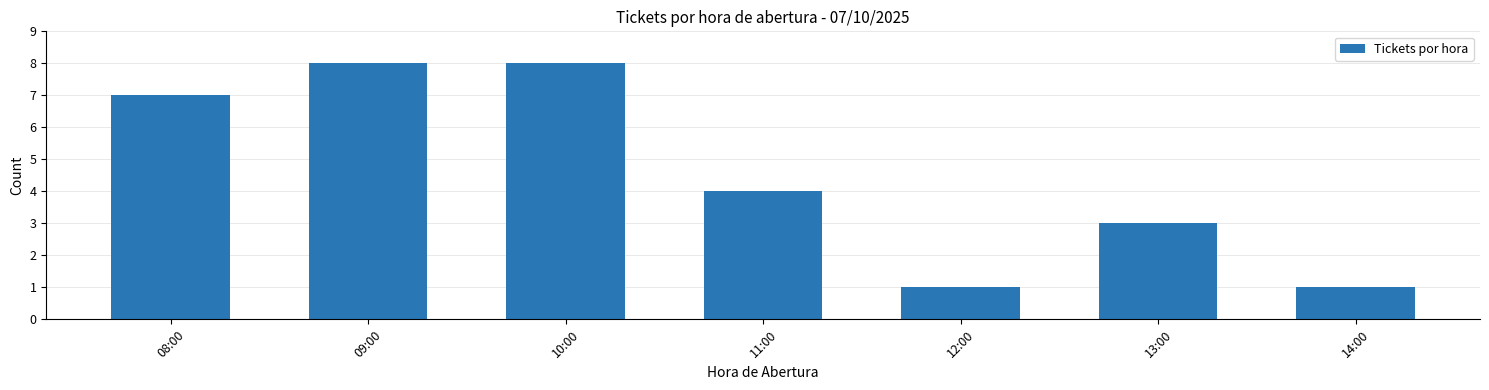

Reading left to right, extract all data points from this chart.

08:00=7	09:00=8	10:00=8	11:00=4	12:00=1	13:00=3	14:00=1